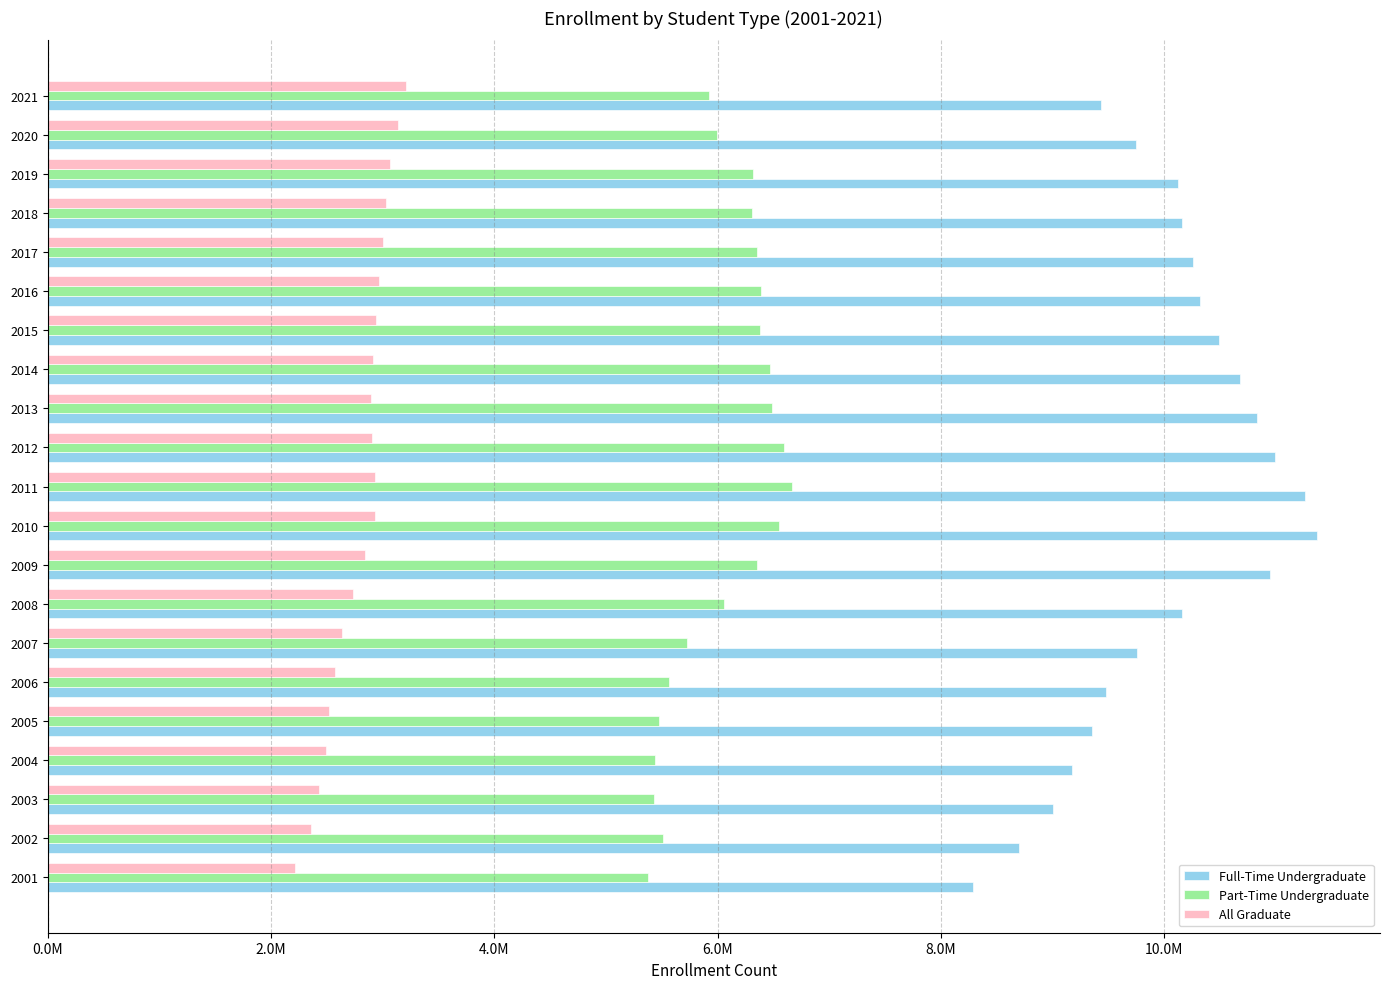

What is the difference between the maximum and minimum values in the Part-Time Undergraduate series?

1287261